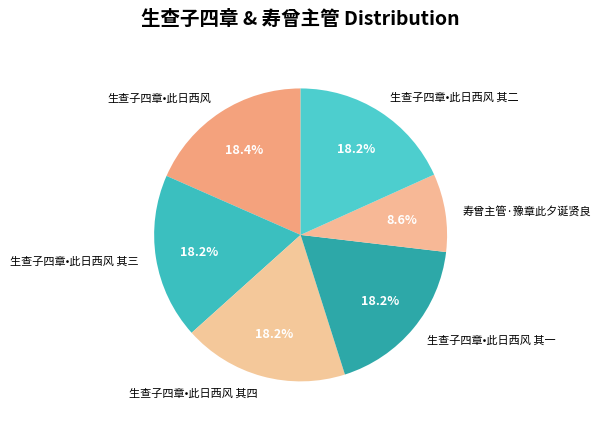

How much of the chart is everything except 生查子四章•此日西风 其三?

81.8%